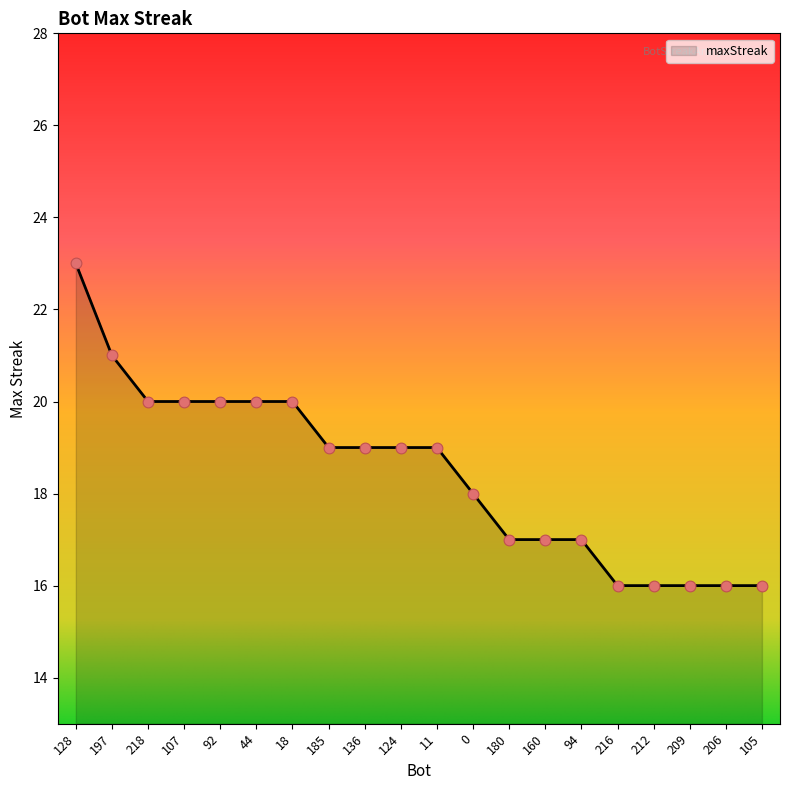

Between 128 and 212, which is larger?

128